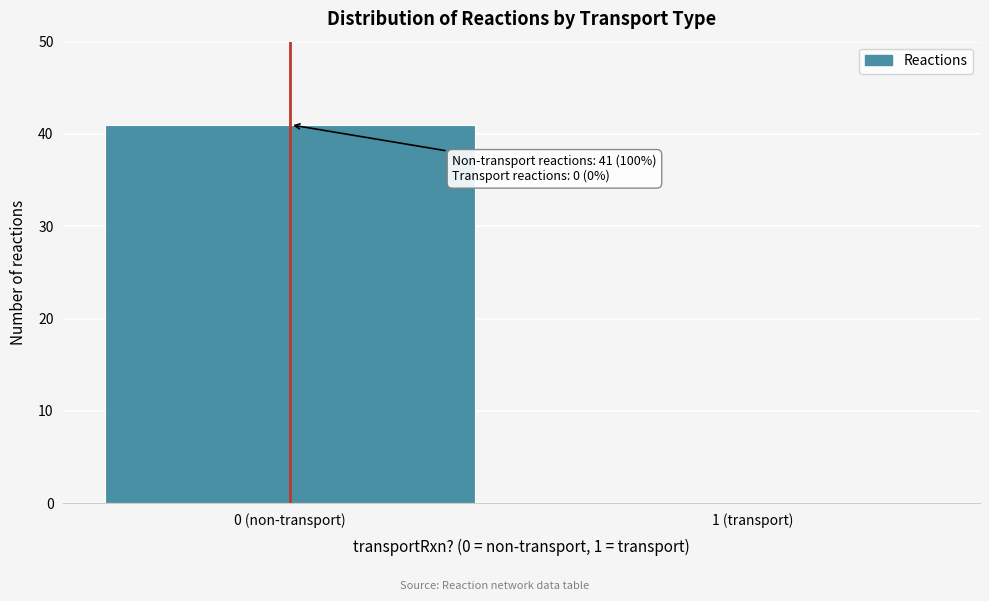

Reading right to left, list all the values displayed in this chart.

1 (transport)=0	0 (non-transport)=41